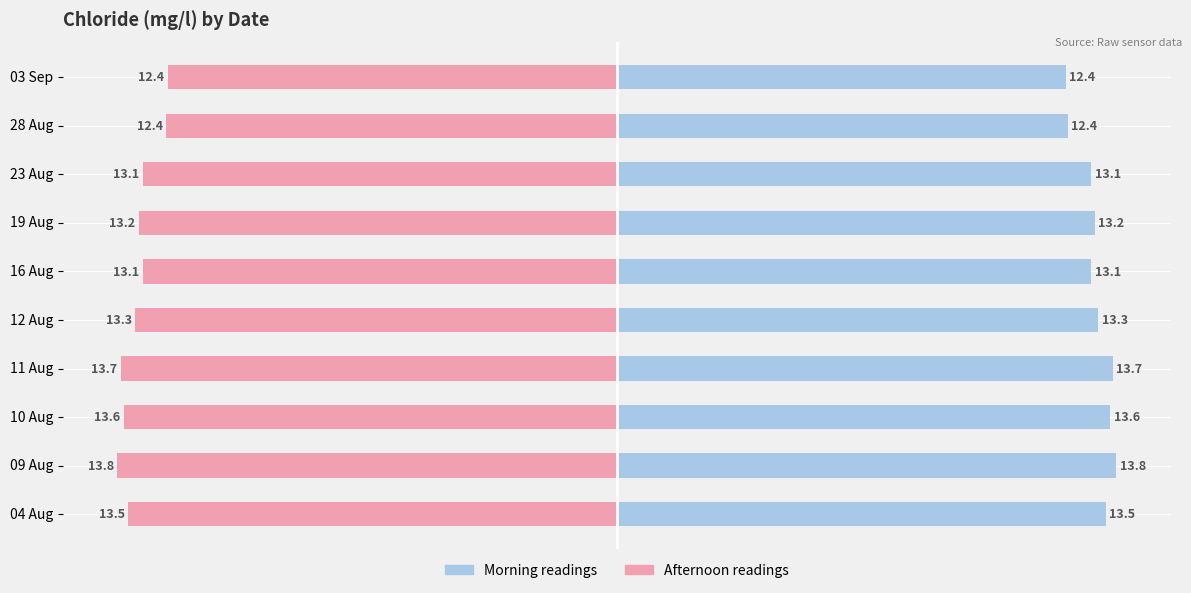

Which series has the widest spread of values?

Morning readings